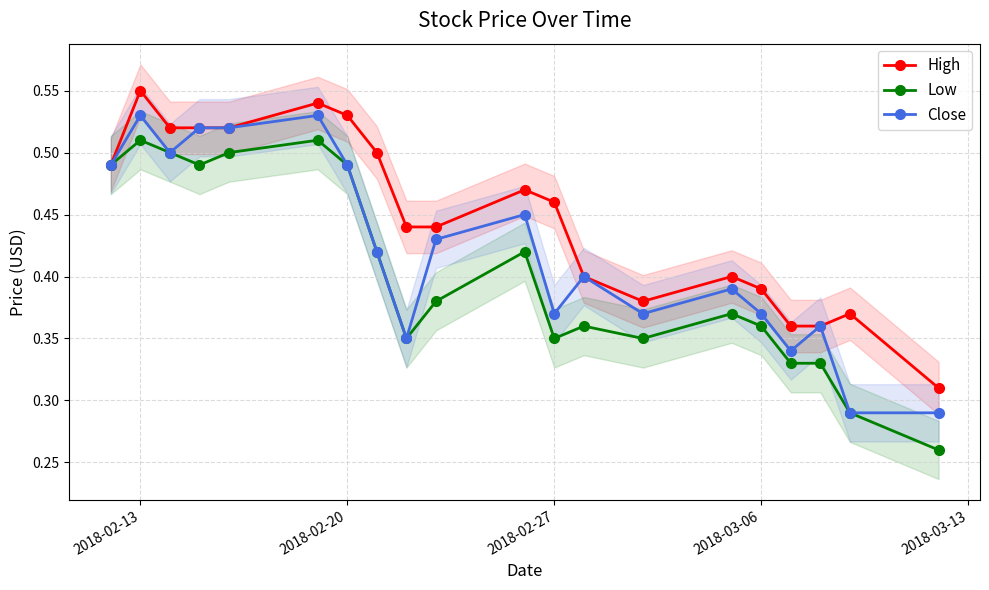

What is the average value of the Low series?

0.4